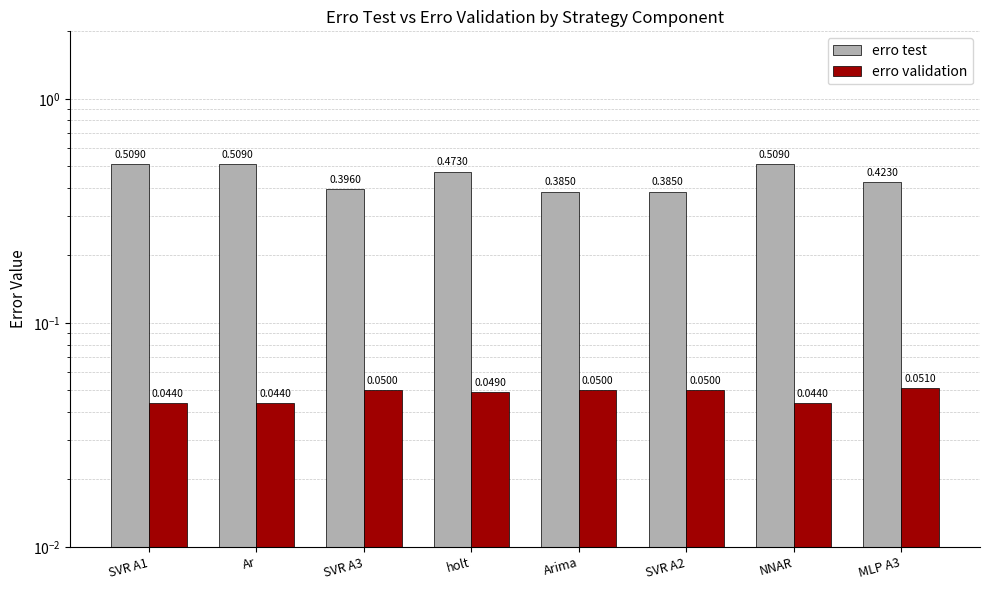

How many categories are shown in the chart?

8